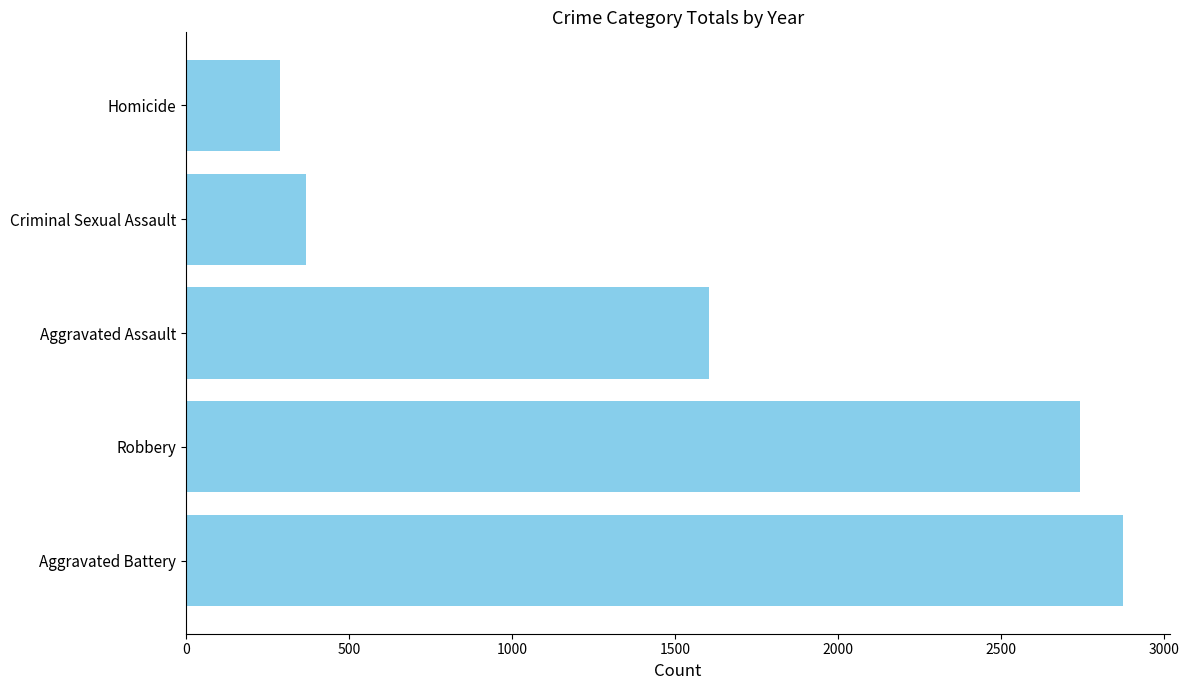

What is the average value?

1575